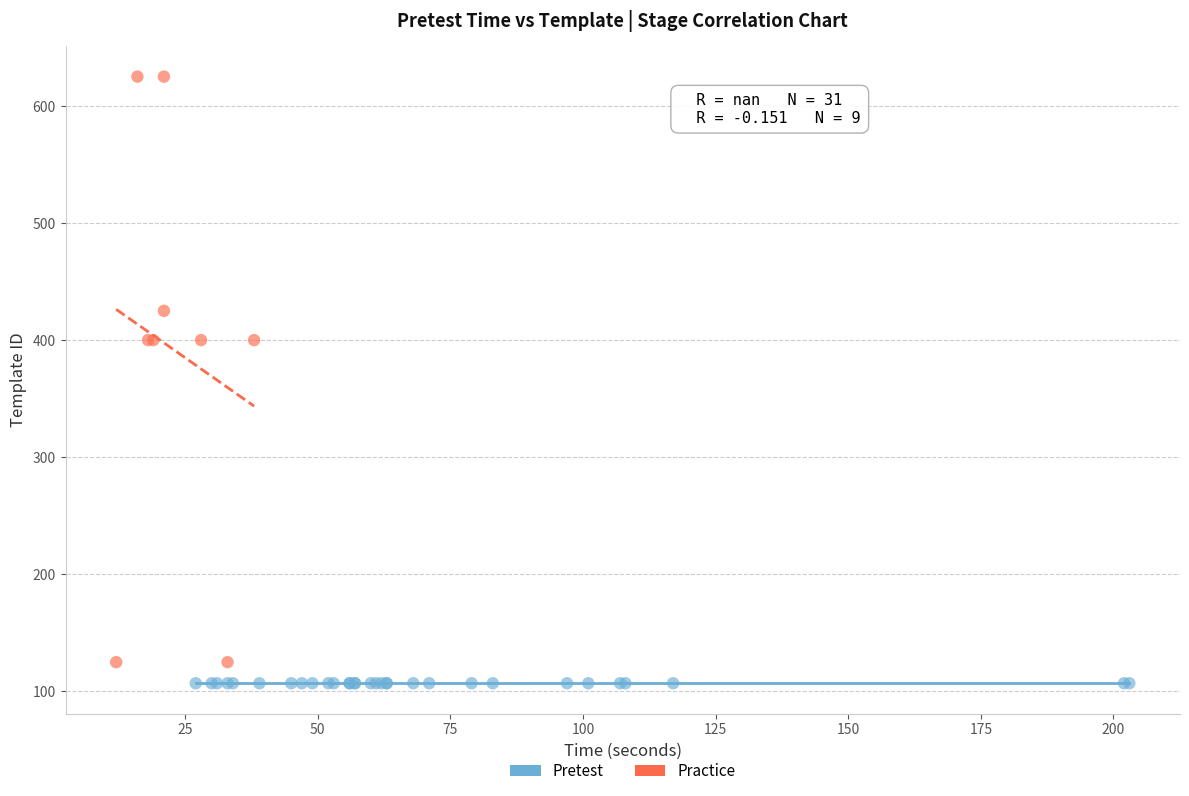

Which series reaches the maximum Y coordinate?

Practice